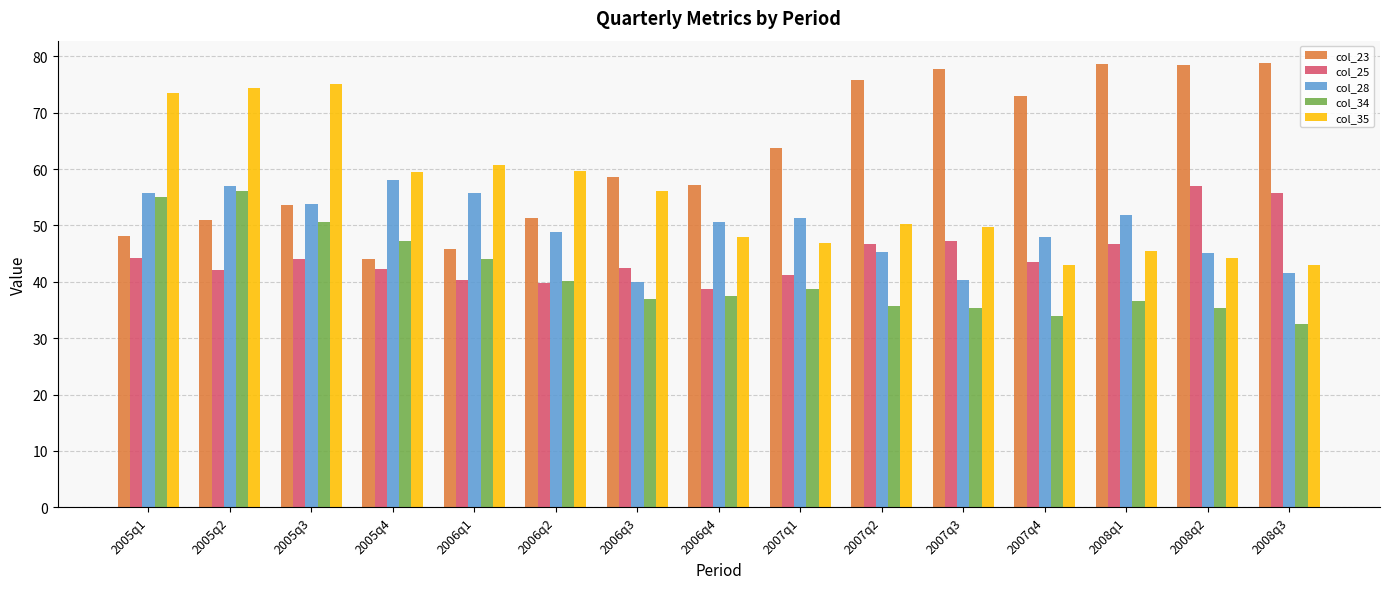

What is the maximum value for col_34?

56.1